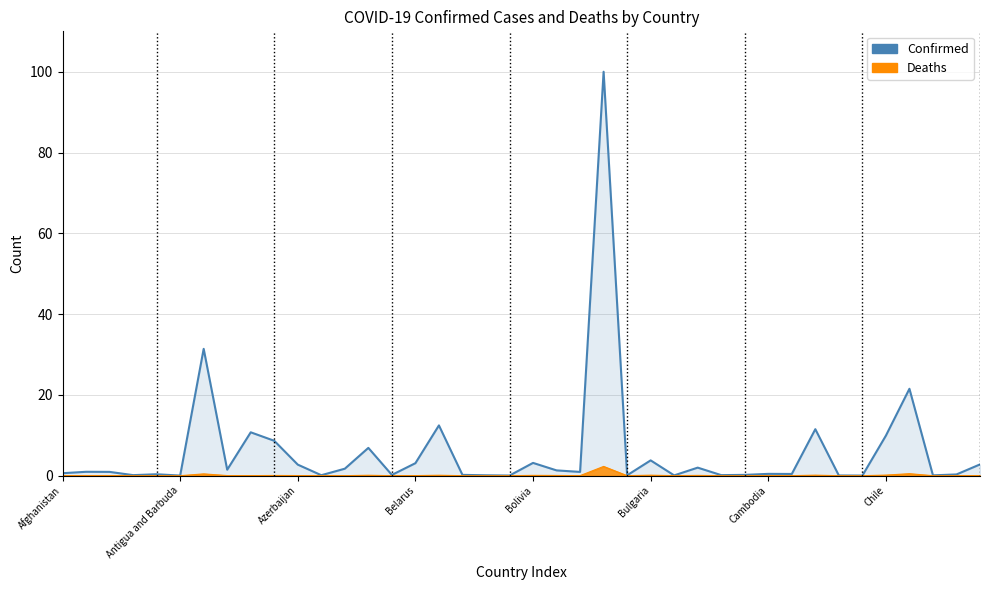

Reading left to right, what are all the values shown in this chart?

Confirmed: 0.6	1.0	0.9	0.1	0.4	0.0	31.4	1.5	10.7	8.6	2.7	0.1	1.7	6.9	0.2	3.1	12.4	0.2	0.1	0.0	3.2	1.3	0.9	100.0	0.1	3.8	0.1	2.0	0.1	0.2	0.4	0.4	11.5	0.1	0.0	9.9	21.5	0.1	0.3	2.8
Deaths: 0.0	0.0	0.0	0.0	0.0	0.0	0.4	0.0	0.0	0.1	0.0	0.0	0.0	0.1	0.0	0.0	0.1	0.0	0.0	0.0	0.1	0.1	0.0	2.3	0.0	0.1	0.0	0.1	0.0	0.0	0.0	0.0	0.1	0.0	0.0	0.1	0.5	0.0	0.0	0.0